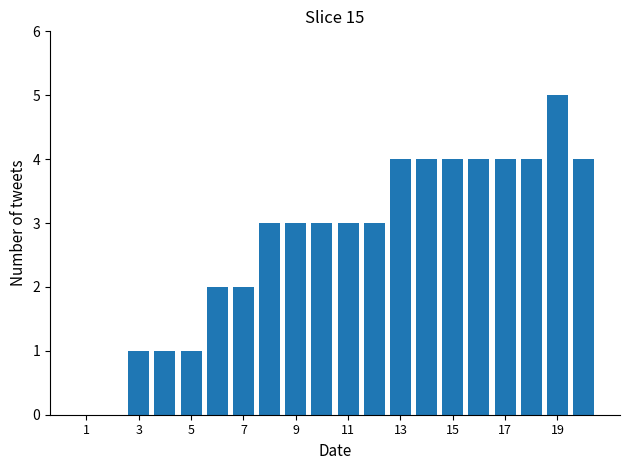

How many categories are shown in the chart?

20